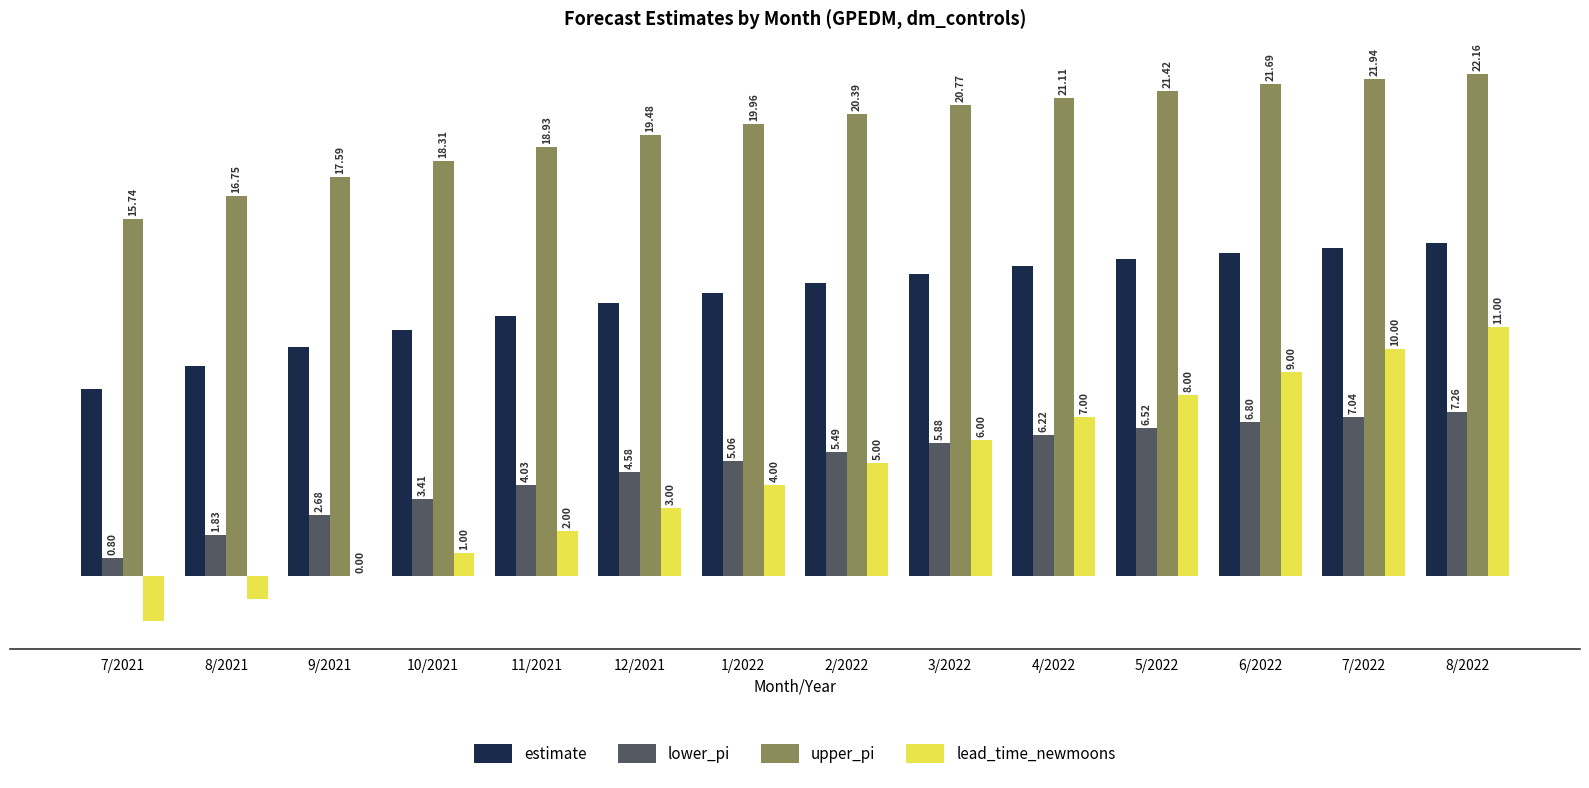

Which series changed the most between 12/2021 and 5/2022?

lead_time_newmoons